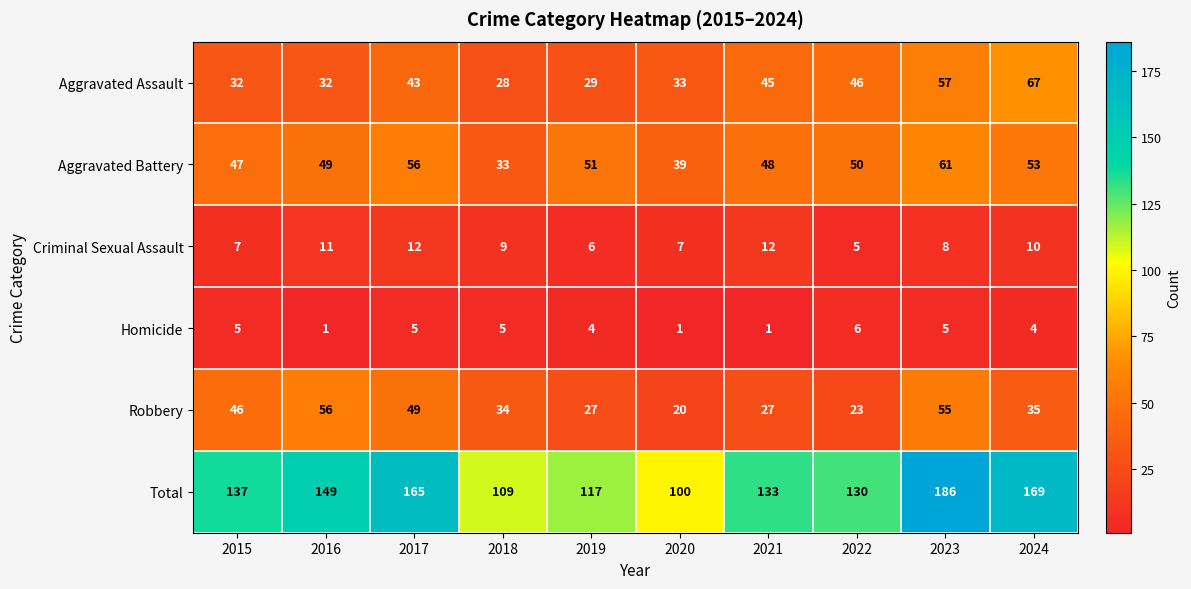

What is the difference between the second highest and minimum values in the Robbery series?

35